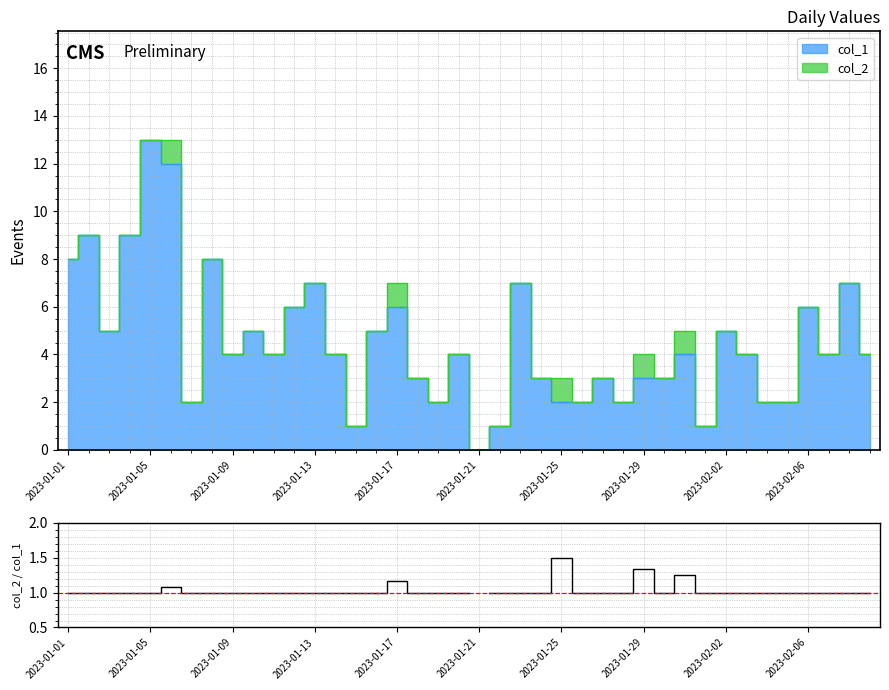

Which has a higher value, 35 or 29?

35